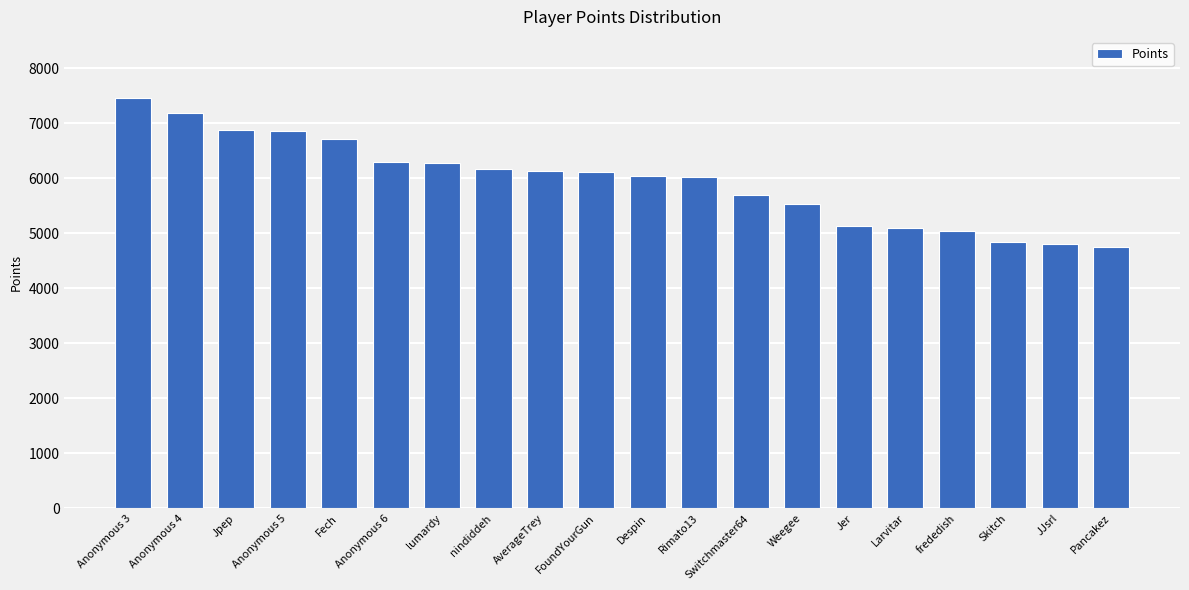

What is the difference between the maximum and minimum values?

2693